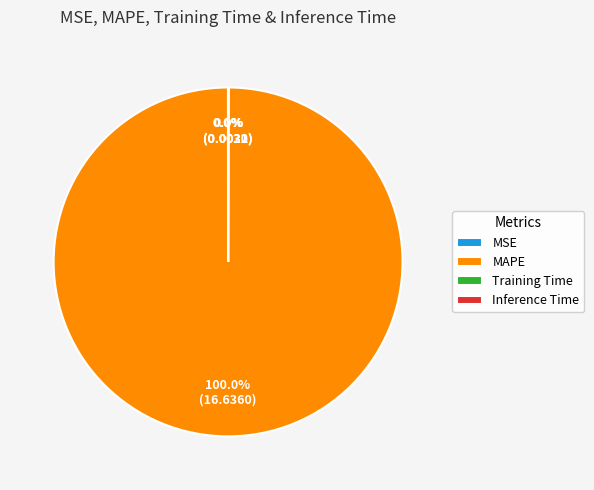

Is MAPE the majority of the pie?

Yes